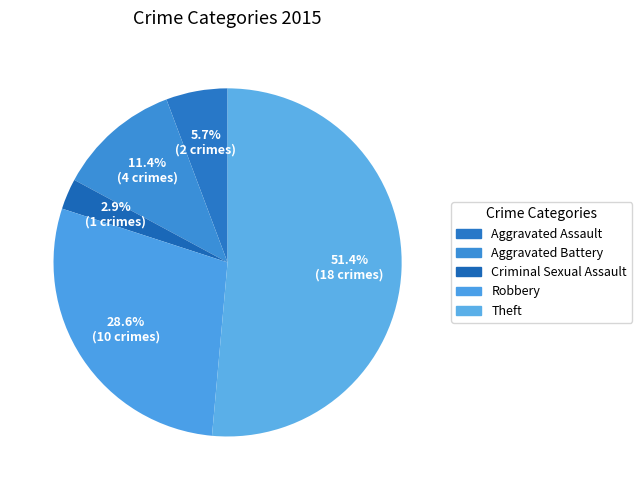

True or false: Aggravated Battery accounts for 11% of the total.

True